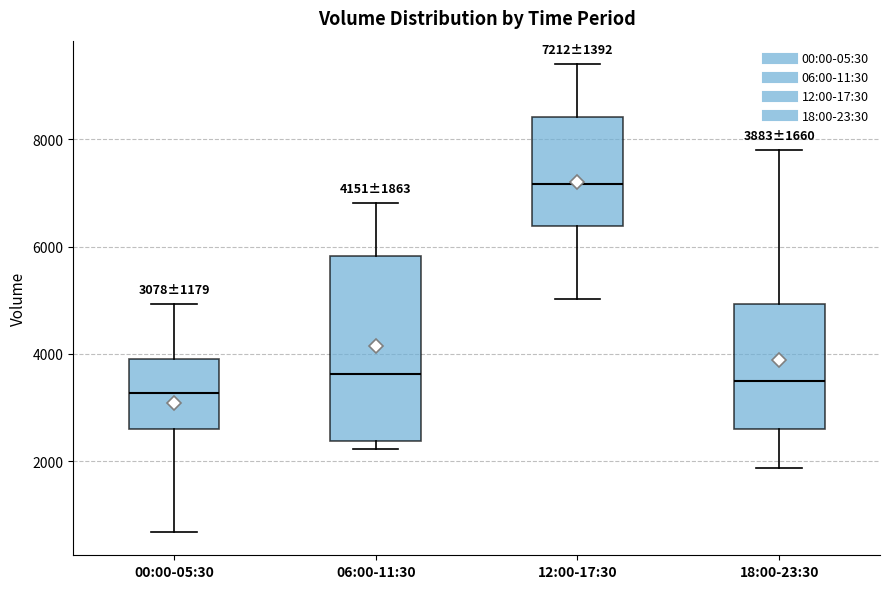

Comparing the boxes themselves (not the whiskers), which one is the tallest?

06:00-11:30